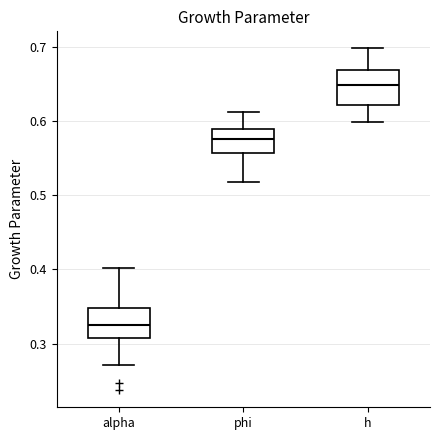

Where does the lower whisker of the box for alpha end on the y-axis? The values are not printed on the chart, so give them approximately, as read against the axis.

0.27